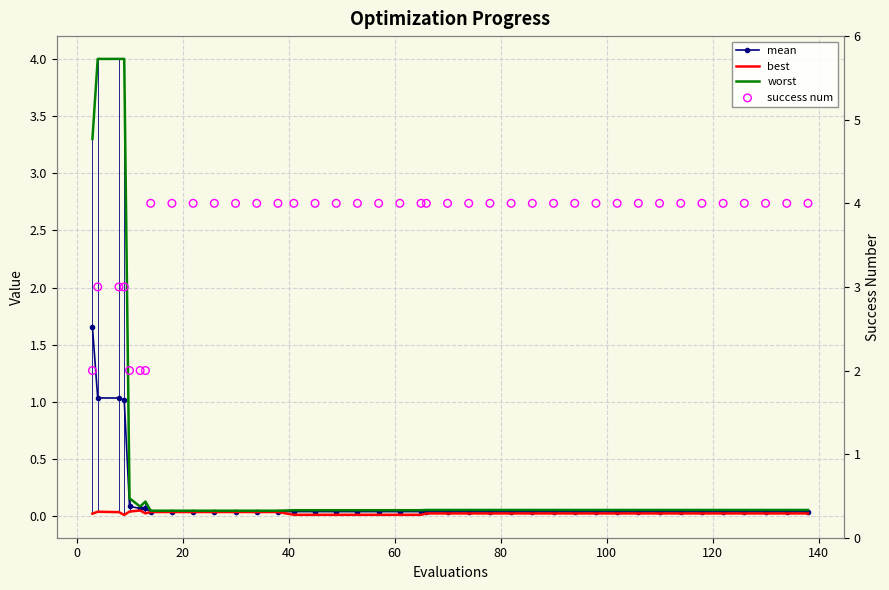

What are all the series names shown in the legend?

mean, best, worst, success num